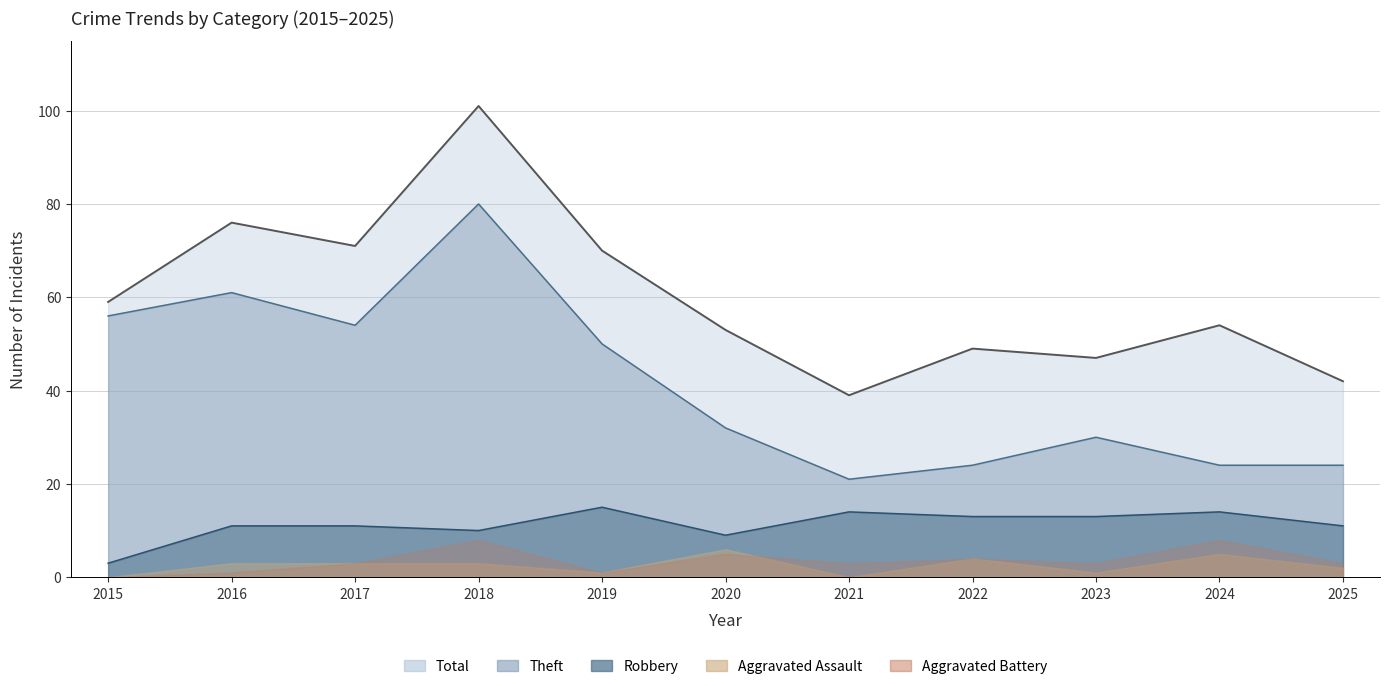

Between 2020 and 2019, which is larger?

2019